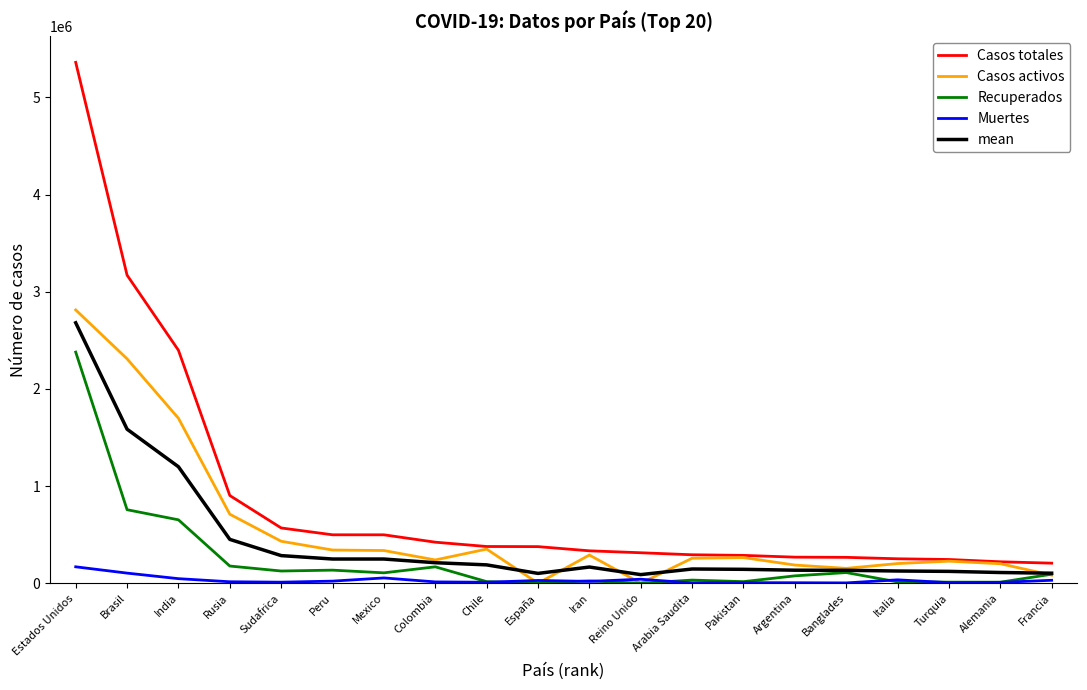

Where does the Casos activos series first go above 264060?

Estados Unidos